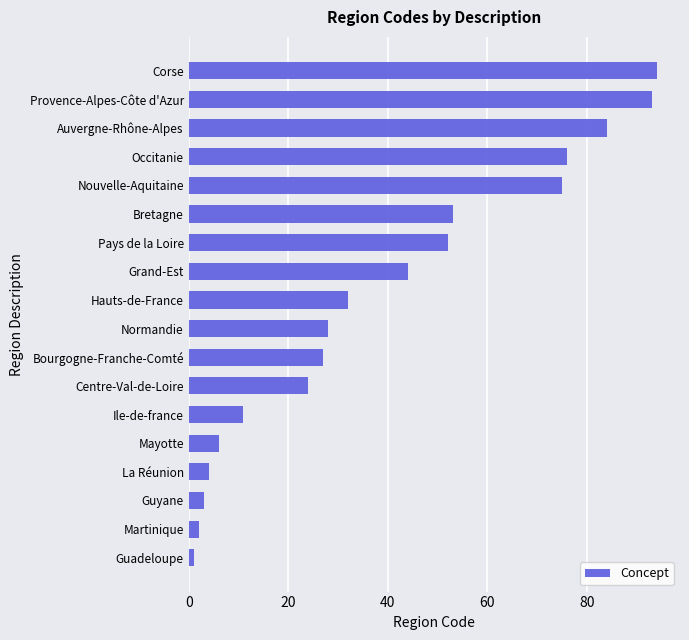

How many data points does each series have?

18